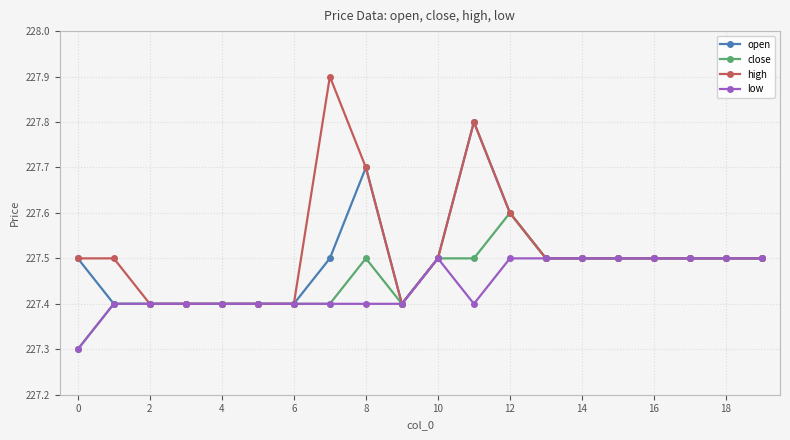

Rank the series by their average value, from lowest to highest.

low, close, open, high